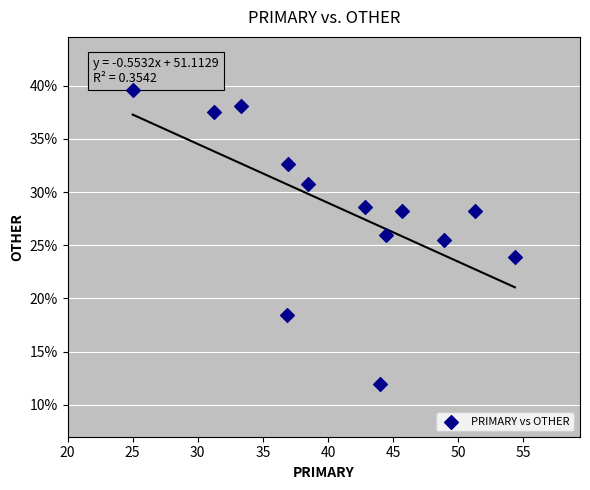

What is the range of Y values (max minus min)?

27.6